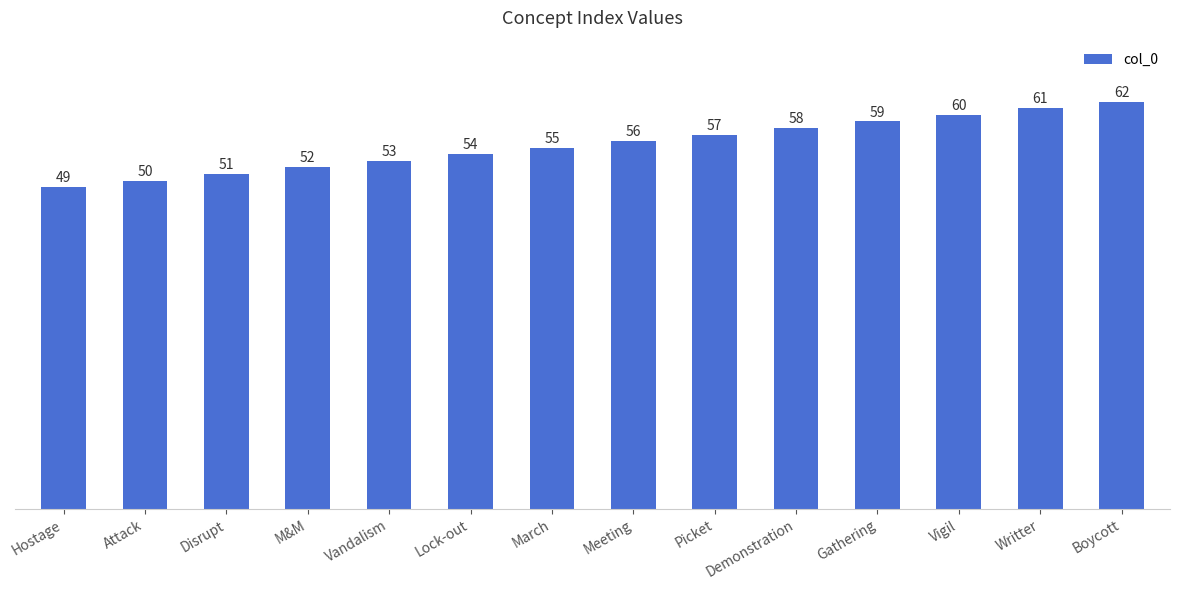

List the labels in order of value, largest first.

Boycott, Writter, Vigil, Gathering, Demonstration, Picket, Meeting, March, Lock-out, Vandalism, M&M, Disrupt, Attack, Hostage